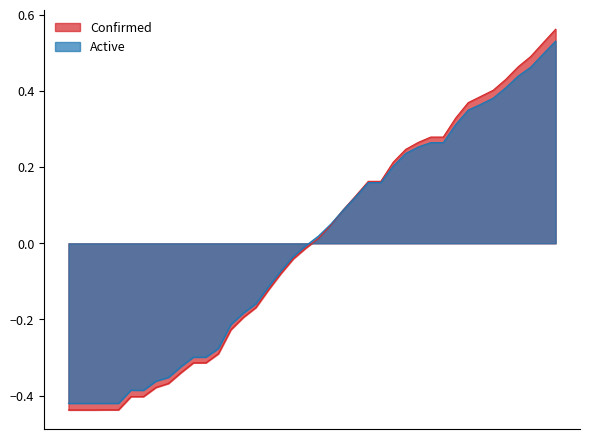

Is it true that Confirmed equals -0.0 at 04-05-2020?

False